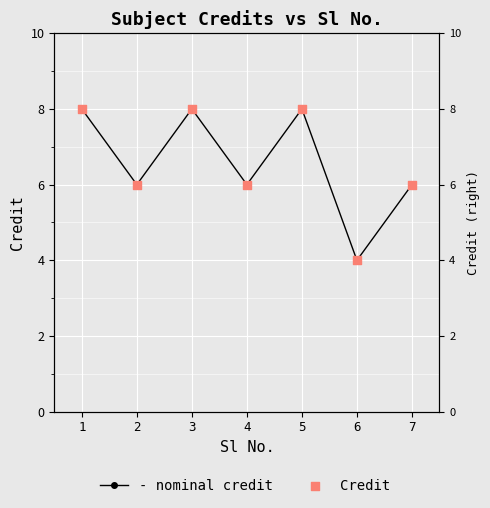

Which series reaches the maximum Y coordinate?

- nominal credit